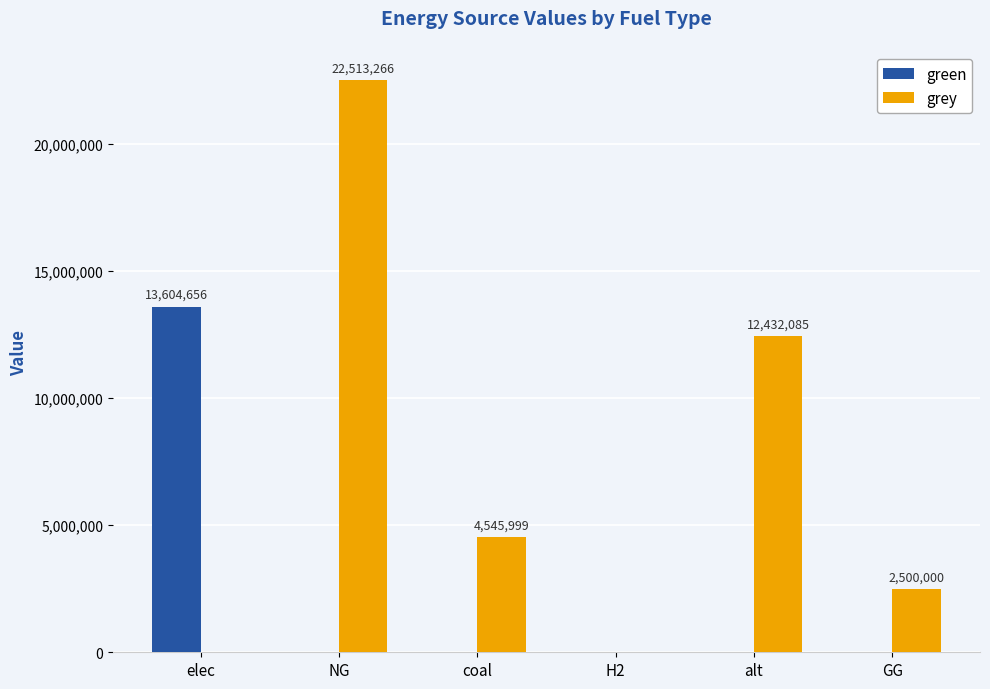

Reading right to left, transcribe all the data shown in this chart.

green: GG=0.0	alt=0.0	H2=0.0	coal=0.0	NG=0.0	elec=13604655.7
grey: GG=2500000.0	alt=12432085.1	H2=0.0	coal=4545998.6	NG=22513265.7	elec=0.0